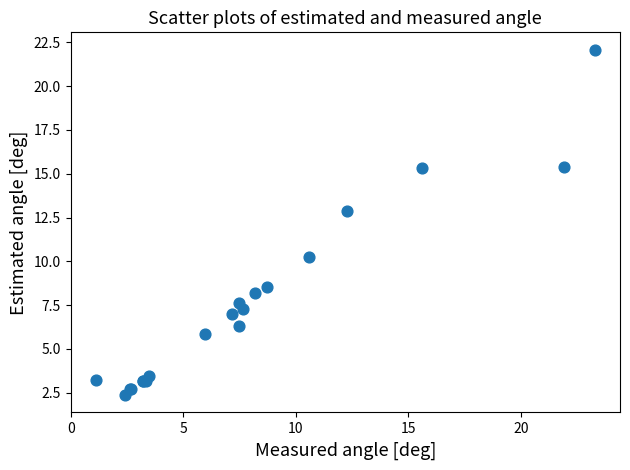

What Y value in the scatter plot is closest to 12?

12.9